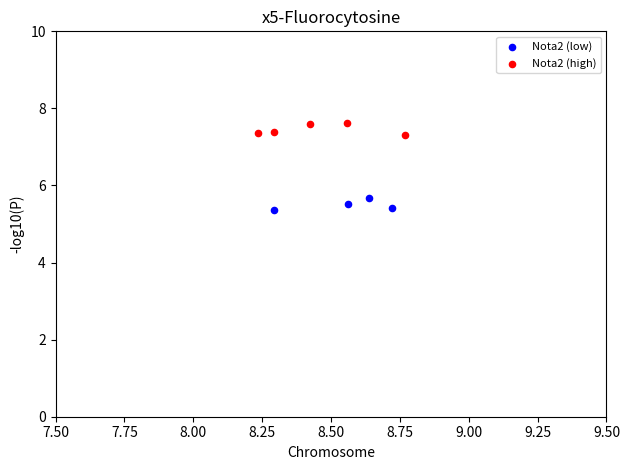

Which series reaches the minimum Y coordinate?

Nota2 (low)